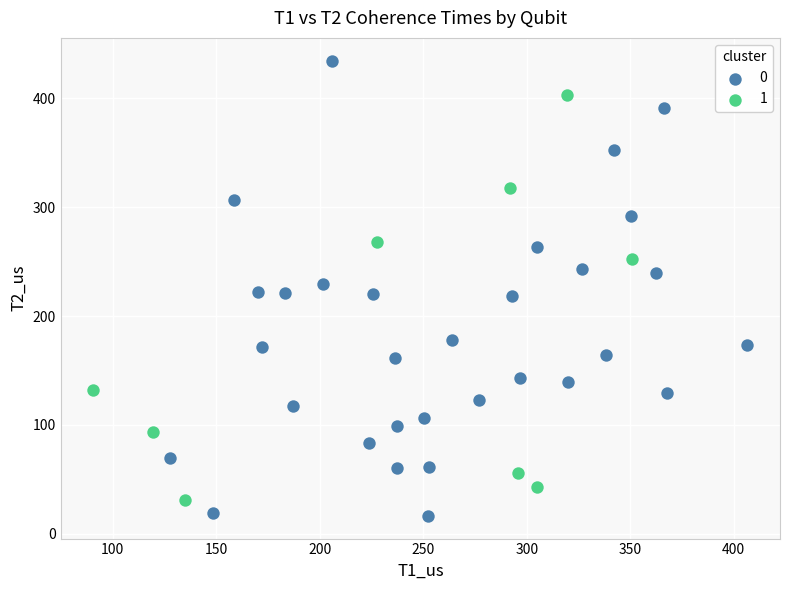

What are all the series names shown in the legend?

0, 1